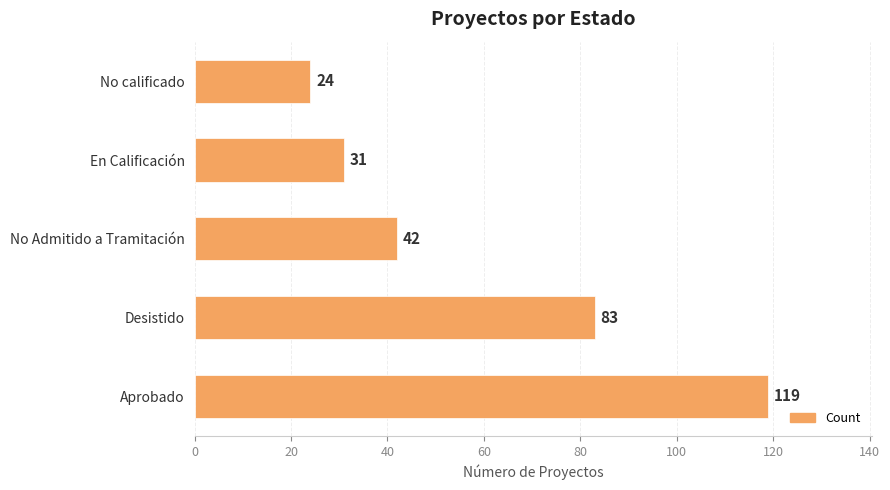

Is it true that the value at Desistido is 140?

False